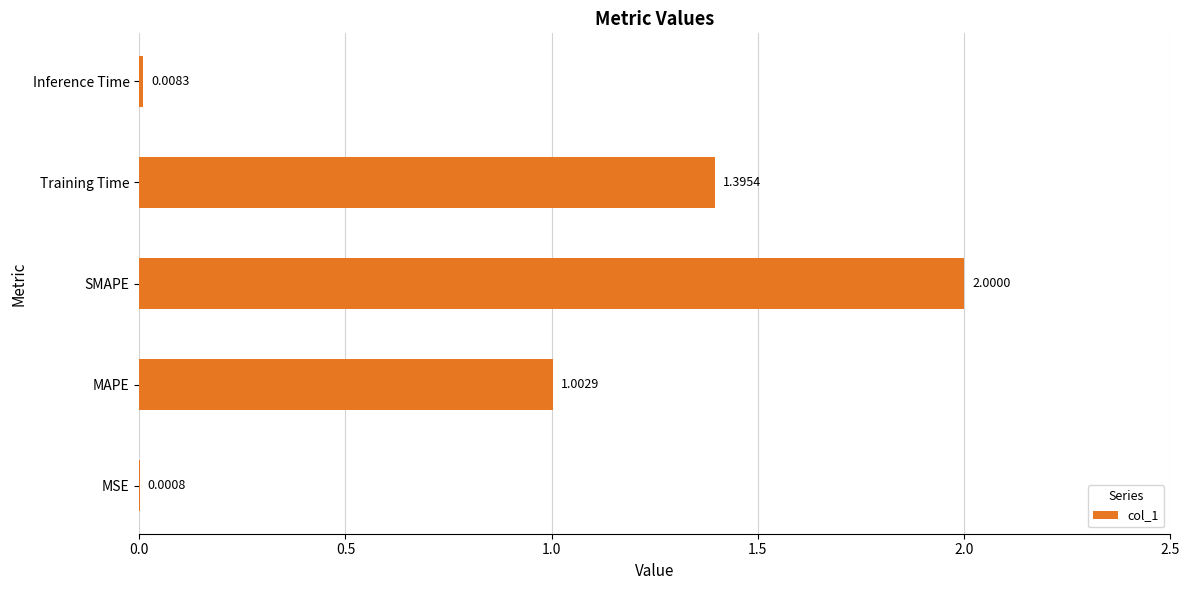

Are the bars horizontal?

Yes